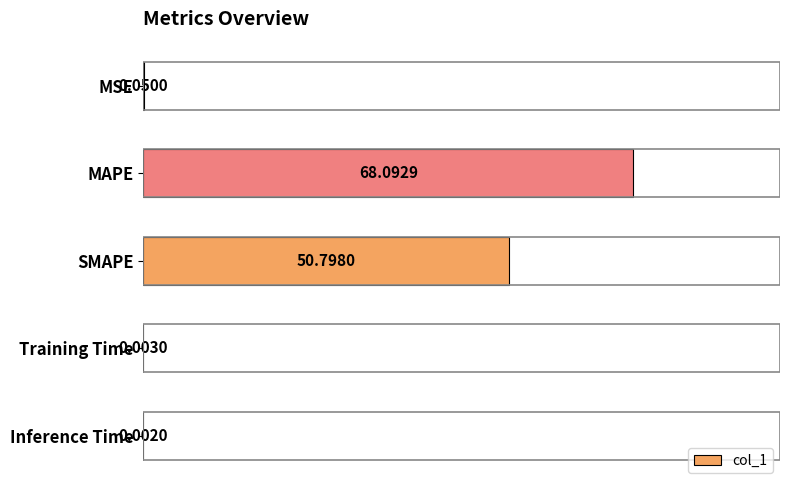

Which category has the highest value across all series?

MAPE